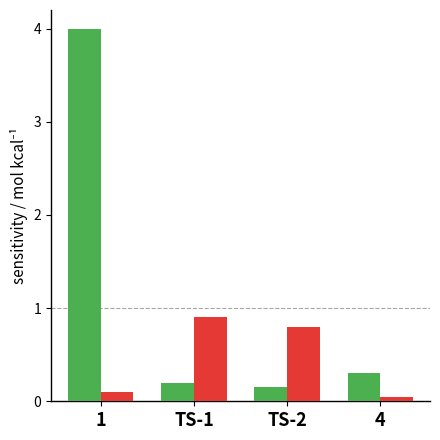

What is the greatest value displayed?

4.0